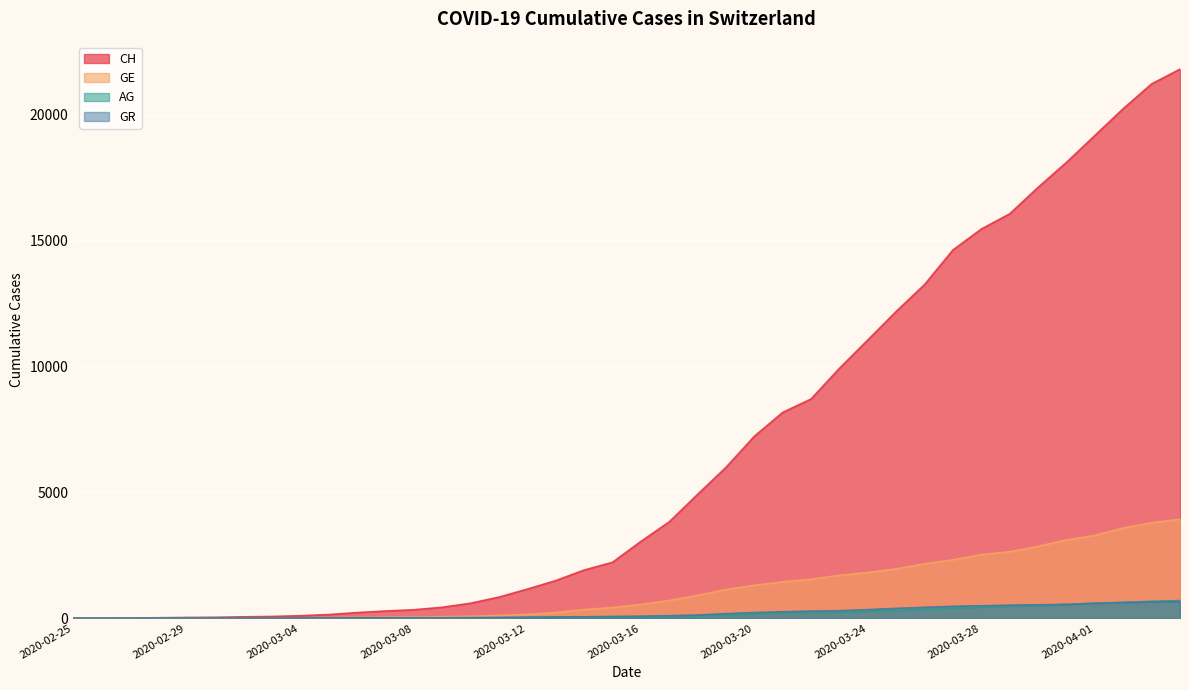

Where does the GE series first go above 549?

2020-03-17